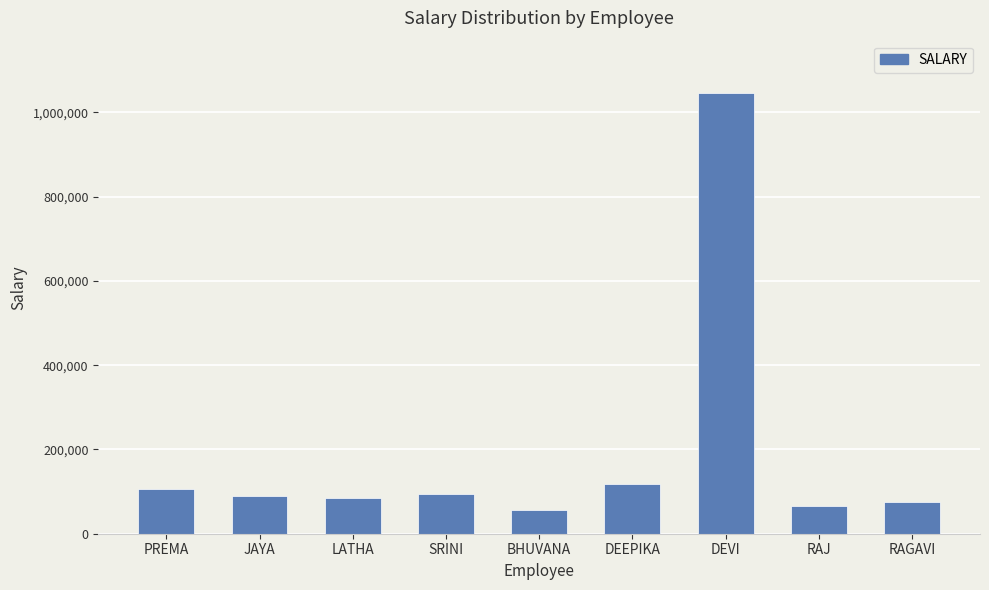

The value at PREMA is 189520.1. True or false?

False